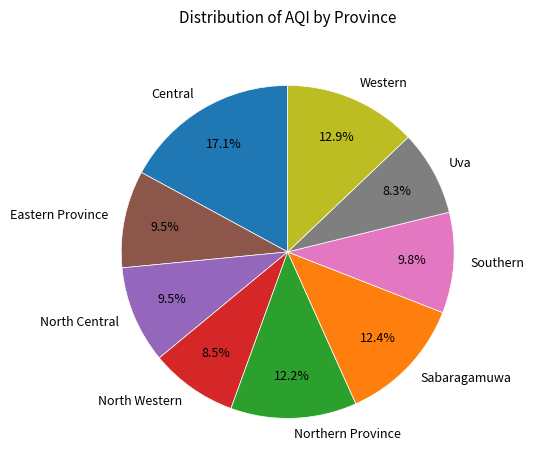

What is the largest slice in the pie chart?

Central